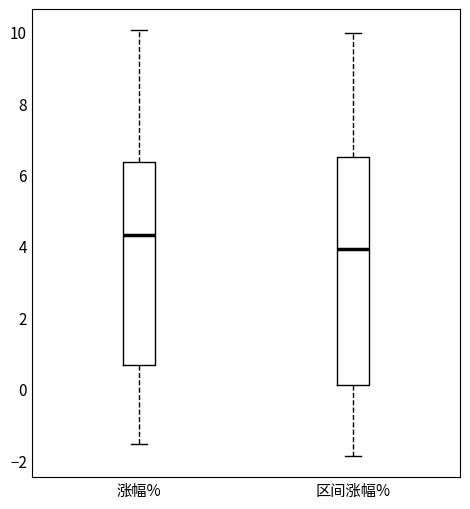

Reading left to right, read every box against the y-axis: the position of its median line, the range the box covers, and the ends of its whiskers. The values are not printed on the chart, so give them approximately, as read against the axis.

涨幅%: median 4.4, box 0.6 to 6.4, whiskers -1.6 to 10.0
区间涨幅%: median 4.0, box 0.2 to 6.4, whiskers -1.8 to 10.0